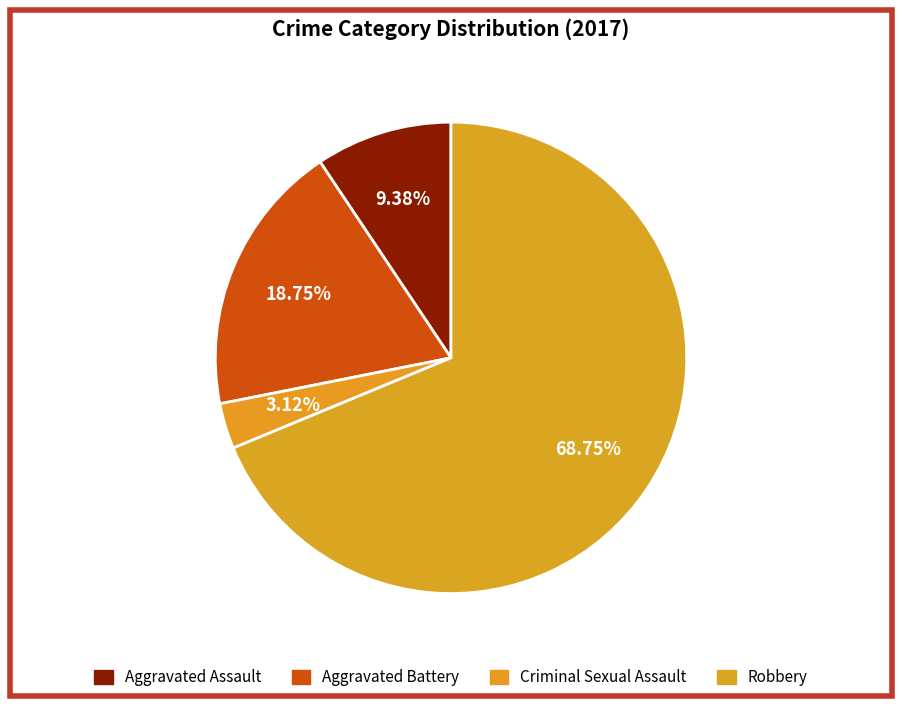

How many segments does this pie chart have?

4